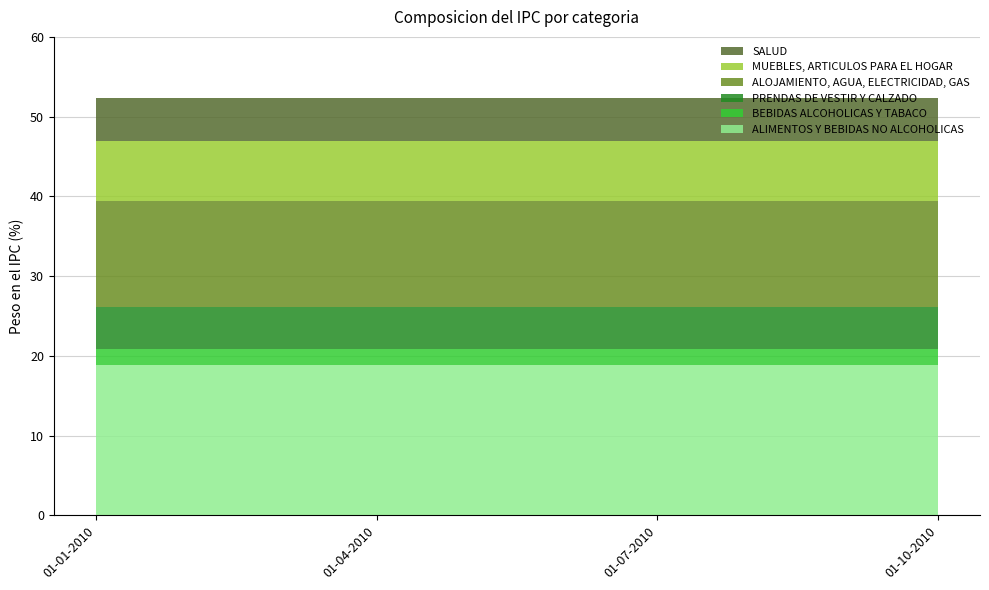

Reading left to right, transcribe all the data shown in this chart.

ALIMENTOS Y BEBIDAS NO ALCOHOLICAS: 18.9	18.9	18.9	18.9
BEBIDAS ALCOHOLICAS Y TABACO: 2.0	2.0	2.0	2.0
PRENDAS DE VESTIR Y CALZADO: 5.2	5.2	5.2	5.2
ALOJAMIENTO, AGUA, ELECTRICIDAD, GAS: 13.3	13.3	13.3	13.3
MUEBLES, ARTICULOS PARA EL HOGAR: 7.5	7.5	7.5	7.5
SALUD: 5.4	5.4	5.4	5.4